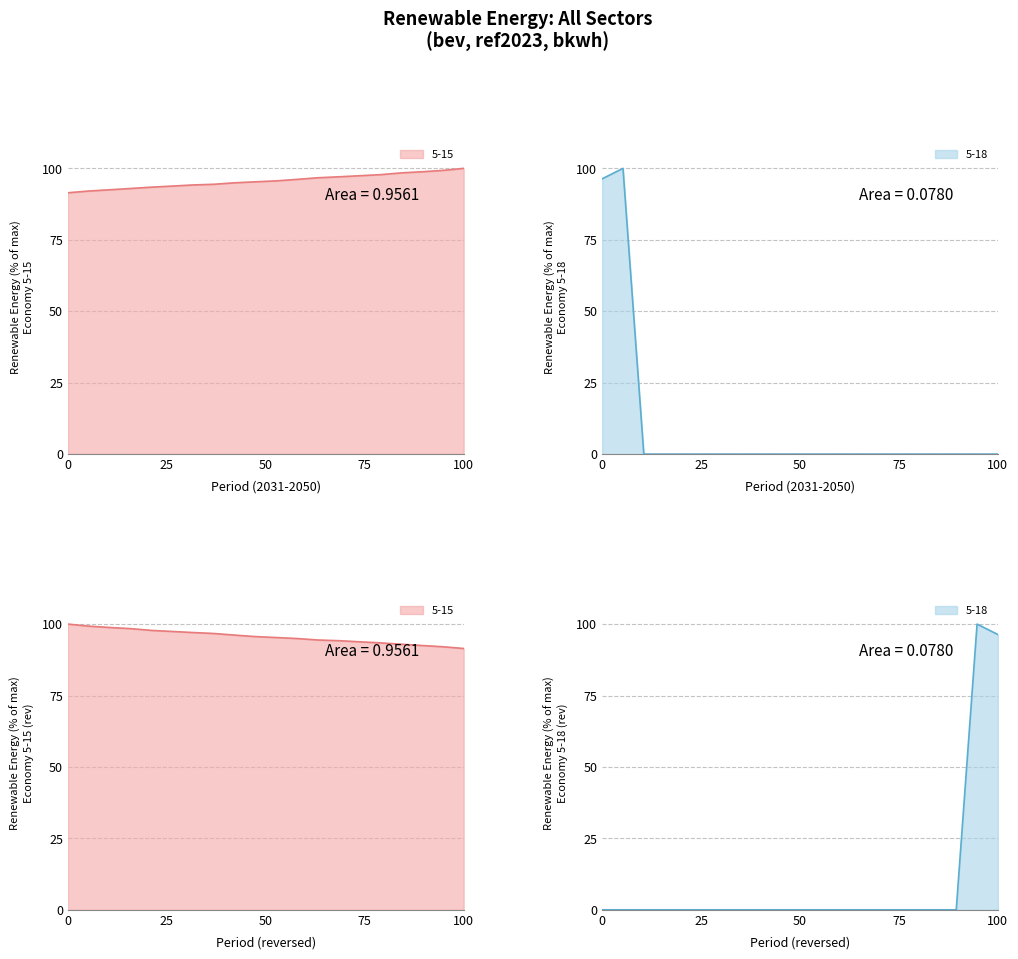

What is the difference between the 5-15 values at 2031 and 2035?

2.0